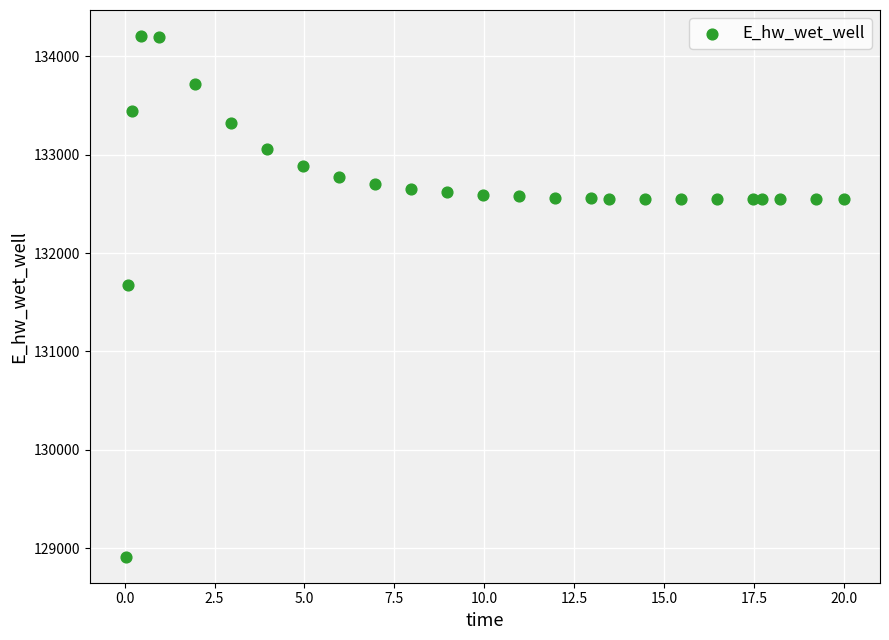

What Y value in the scatter plot is closest to 131559?

131673.4